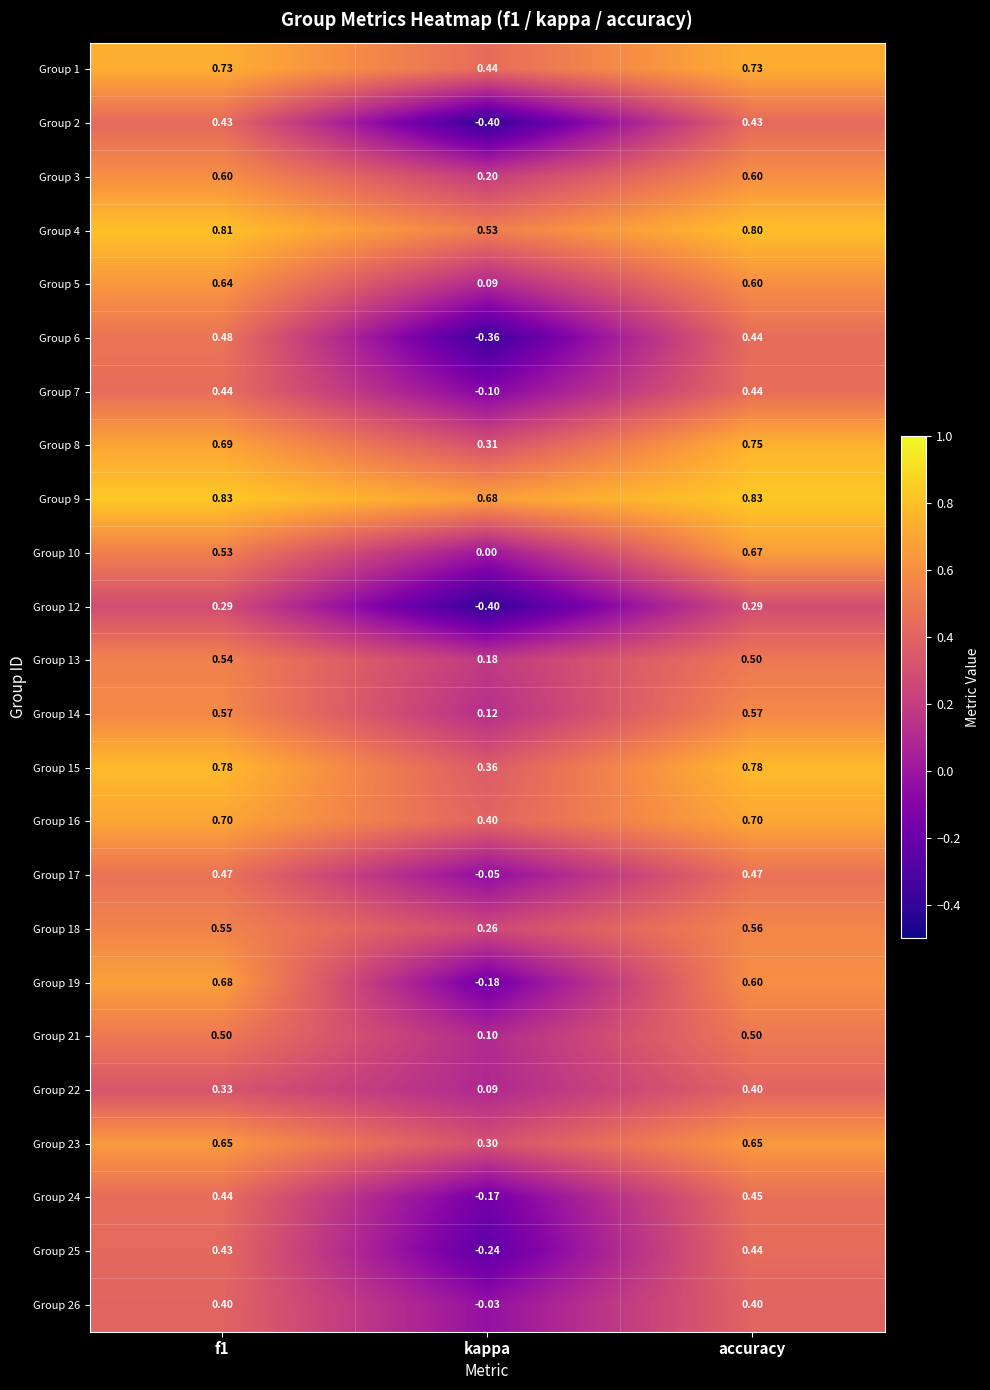

Where is Group 19 nearest to the value 0?

kappa